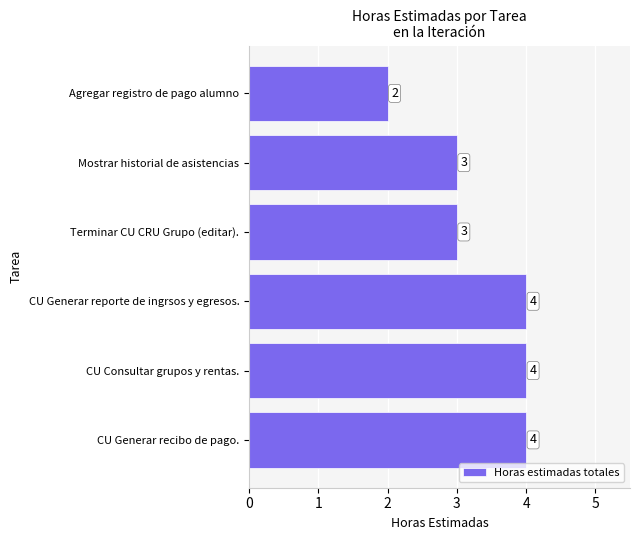

How many values are between 3 and 4?

5